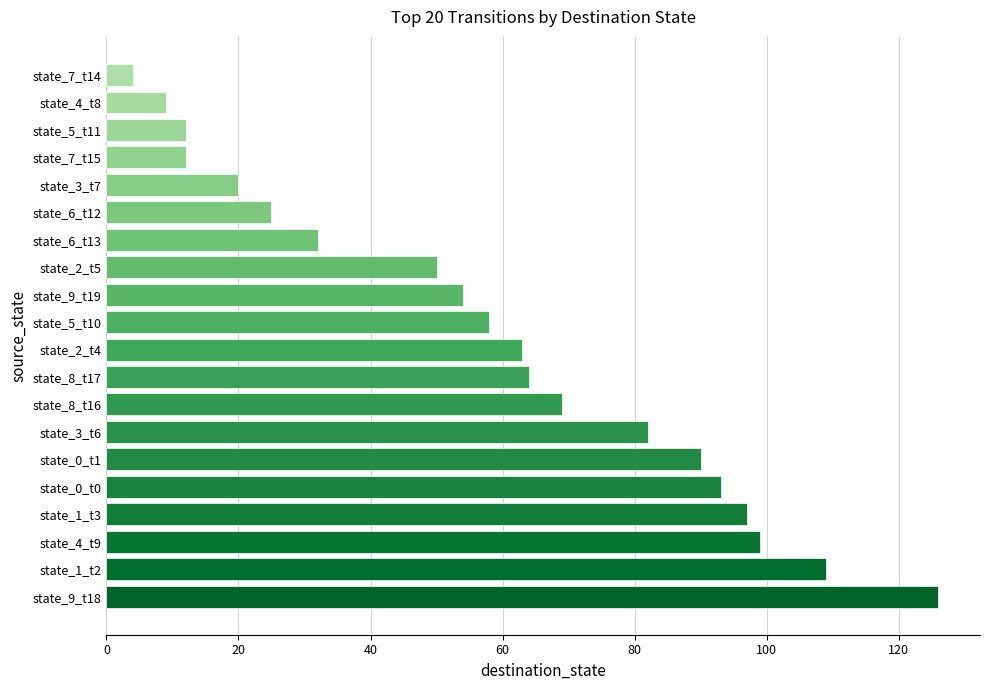

What is the difference between the maximum and minimum values?

122